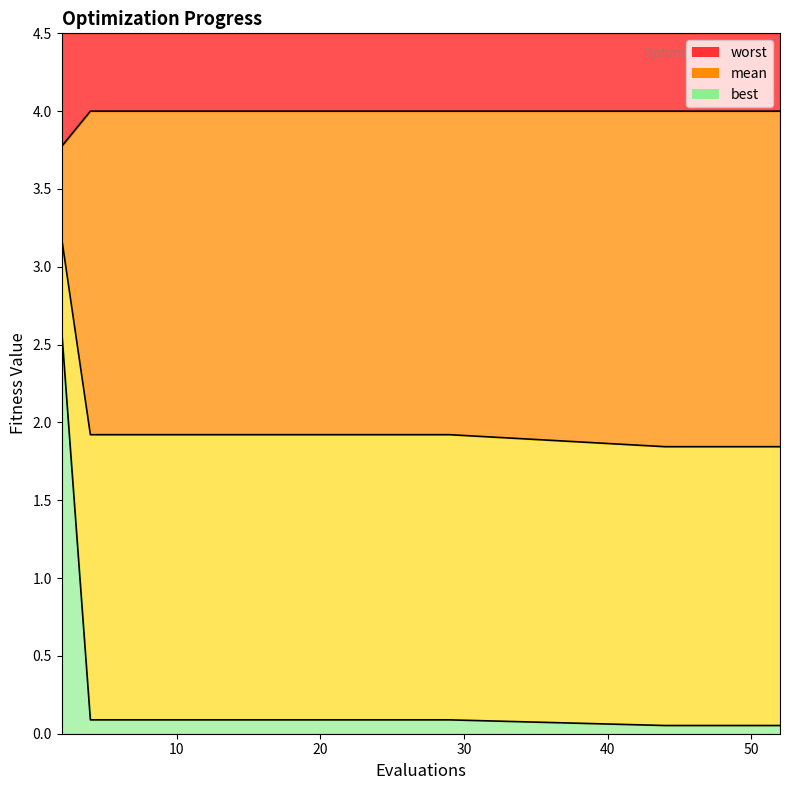

What is the total value across all series at 44?

5.9